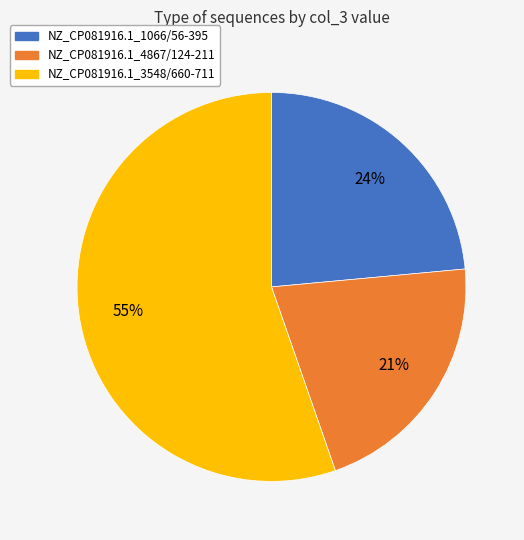

Combined, do NZ_CP081916.1_3548/660-711 and NZ_CP081916.1_1066/56-395 account for over 50%?

Yes